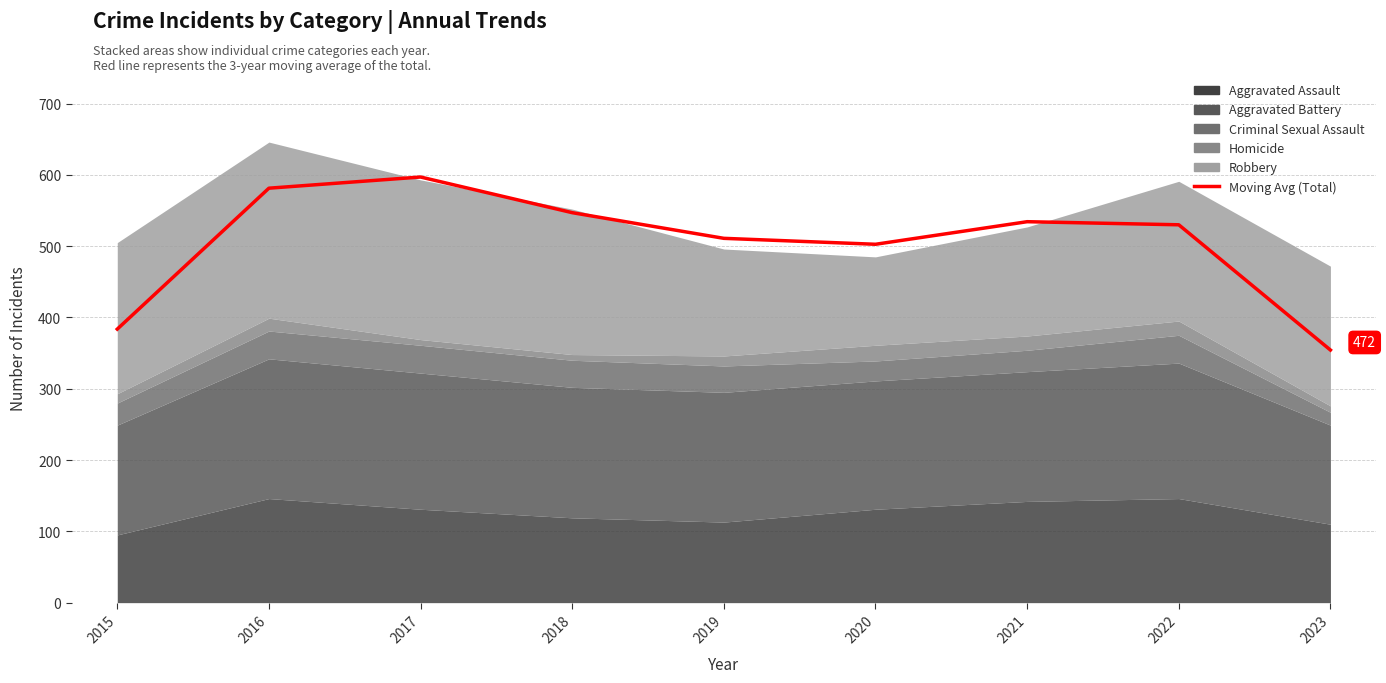

Reading left to right, extract all data points from this chart.

383.7	581.3	597.0	547.0	511.0	502.7	534.3	530.0	354.3